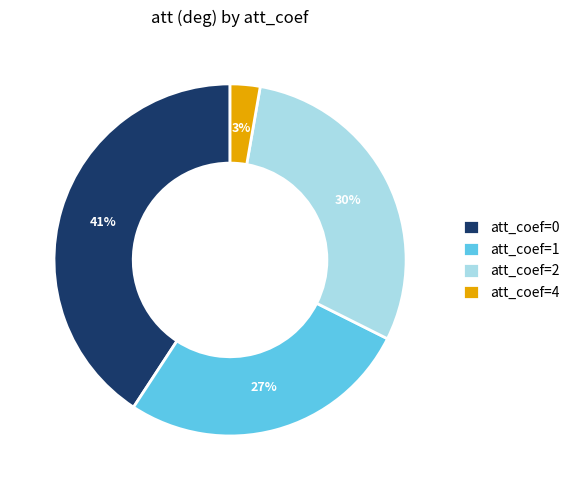

What percentage is the att_coef=2 slice, to the nearest percent?

30%